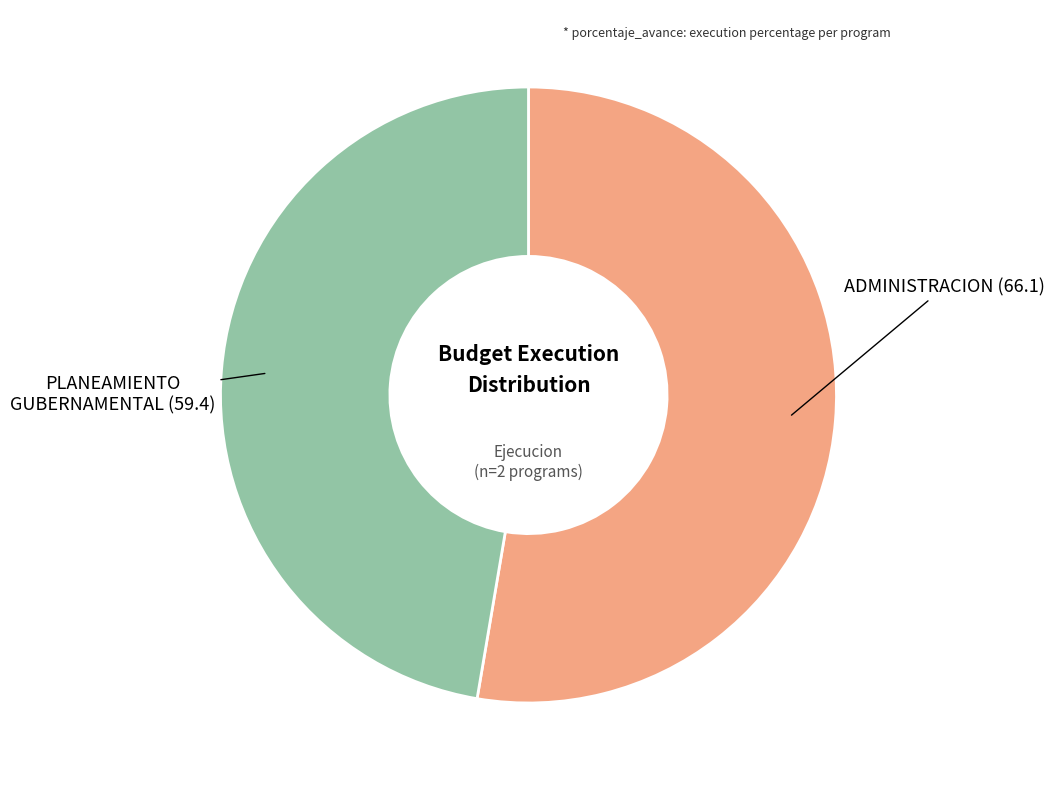

How many segments does this pie chart have?

2